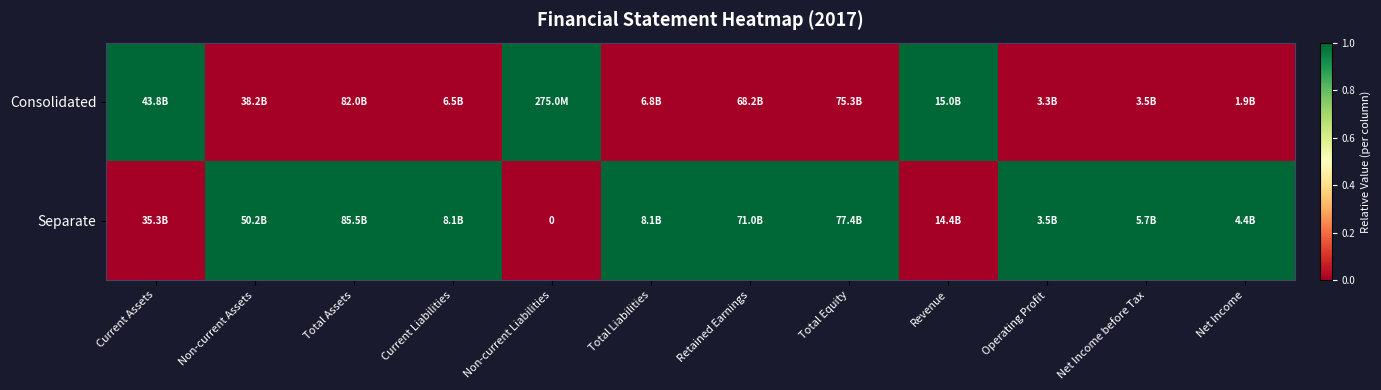

Count the number of categories in the chart.

12